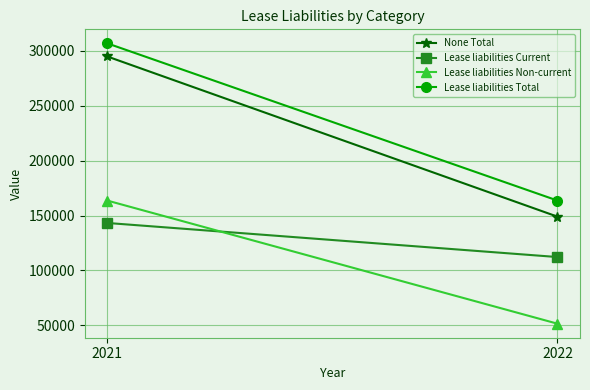

At 2021, list the series in order from largest to smallest.

Lease liabilities Total, None Total, Lease liabilities Non-current, Lease liabilities Current